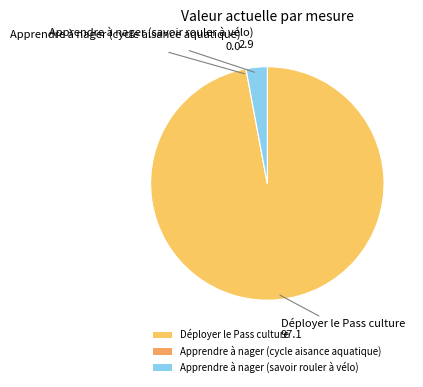

Is Apprendre à nager (savoir rouler à vélo) the majority of the pie?

No